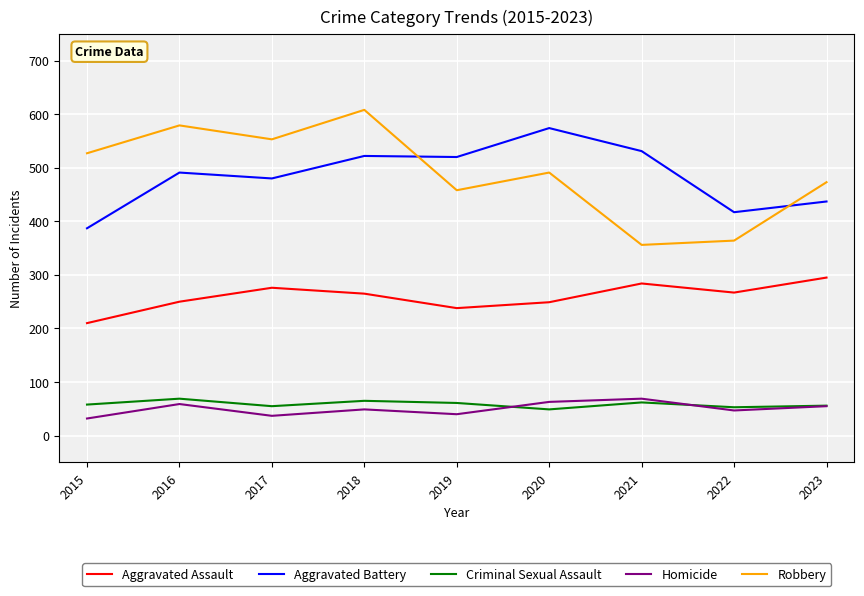

How many lines are shown in the chart?

5